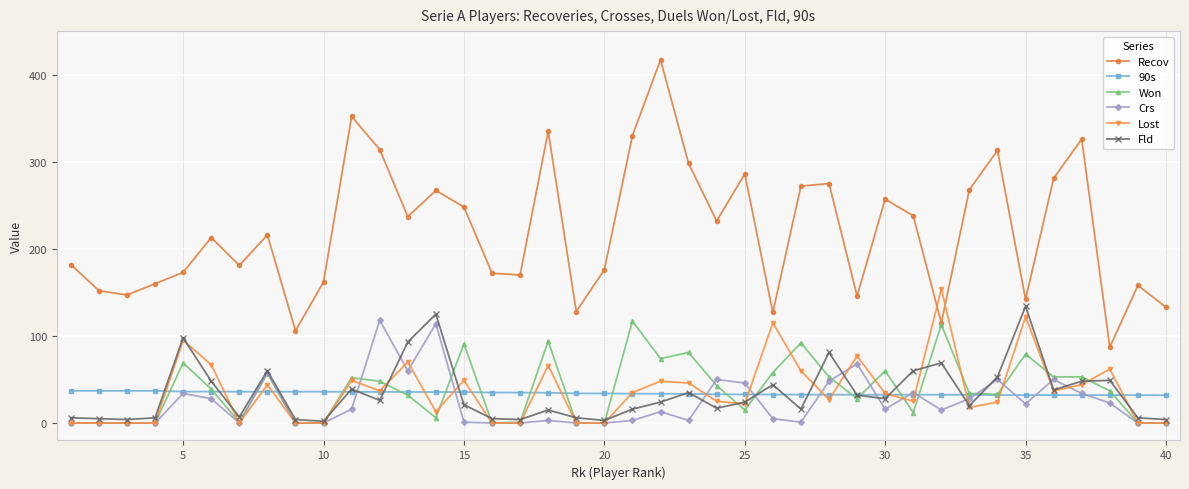

At how many categories does at least one series exceed 210?

21